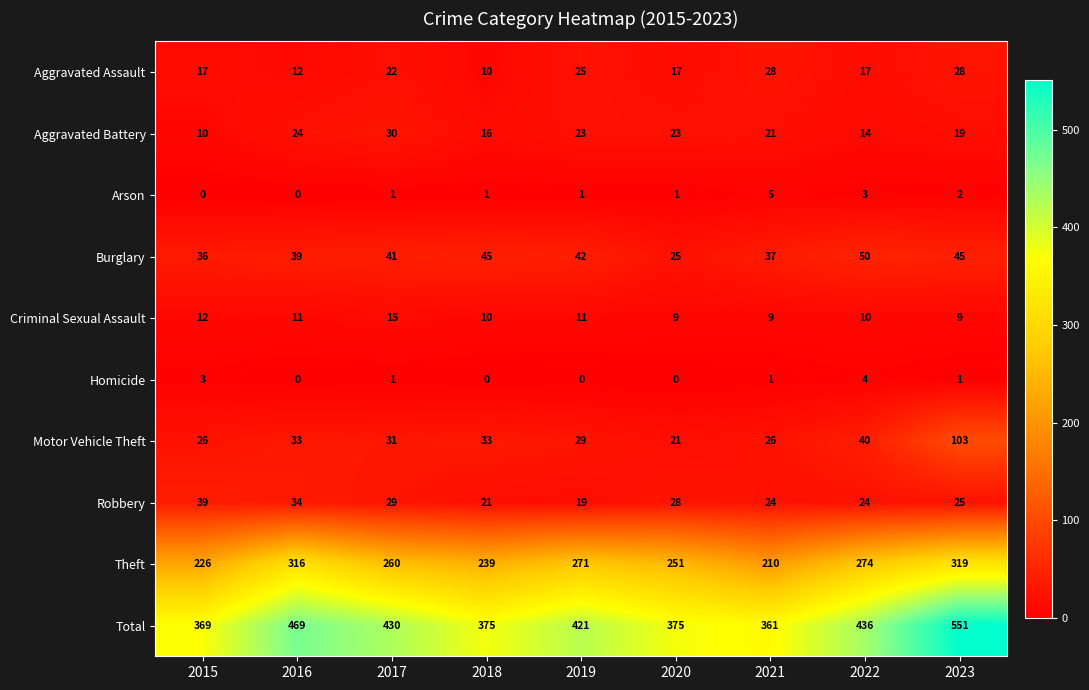

What is the minimum value for Total?

361